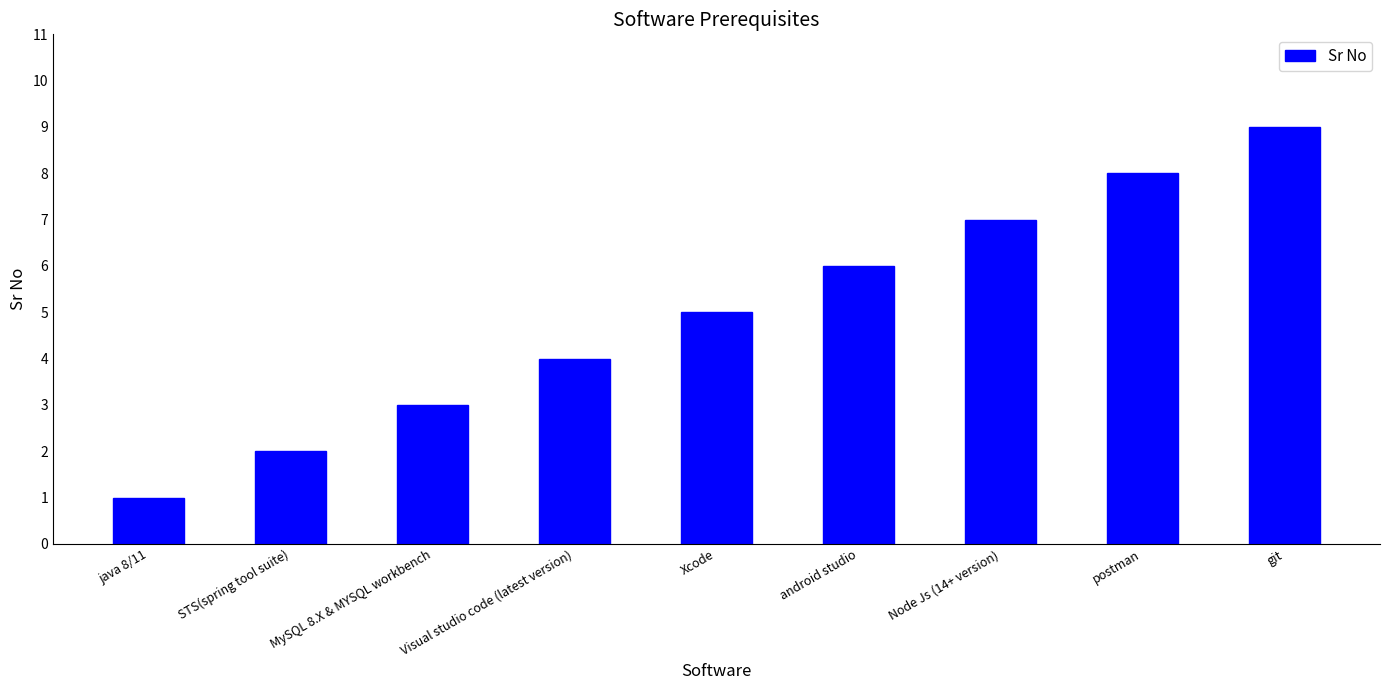

List the labels in order of value, smallest first.

java 8/11, STS(spring tool suite), MySQL 8.X & MYSQL workbench, Visual studio code (latest version), Xcode, android studio, Node Js (14+ version), postman, git